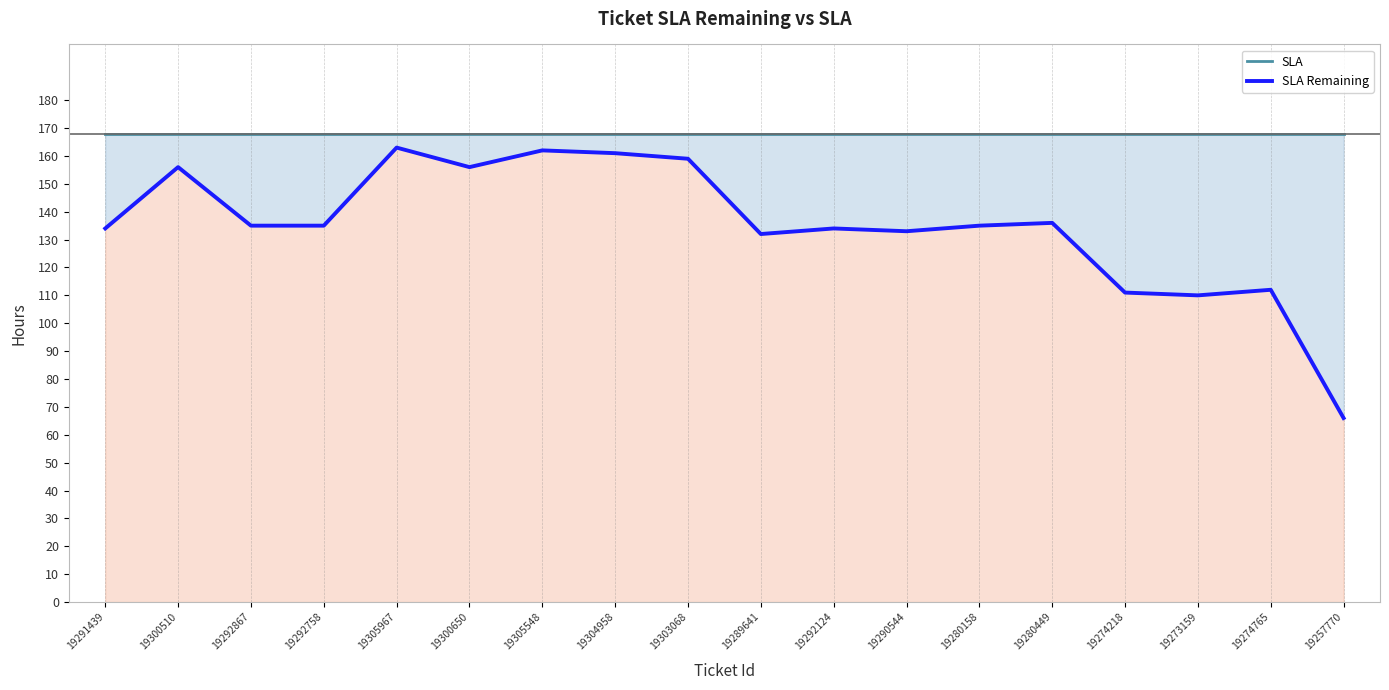

What is the label of the 4th point from the left?

19292758